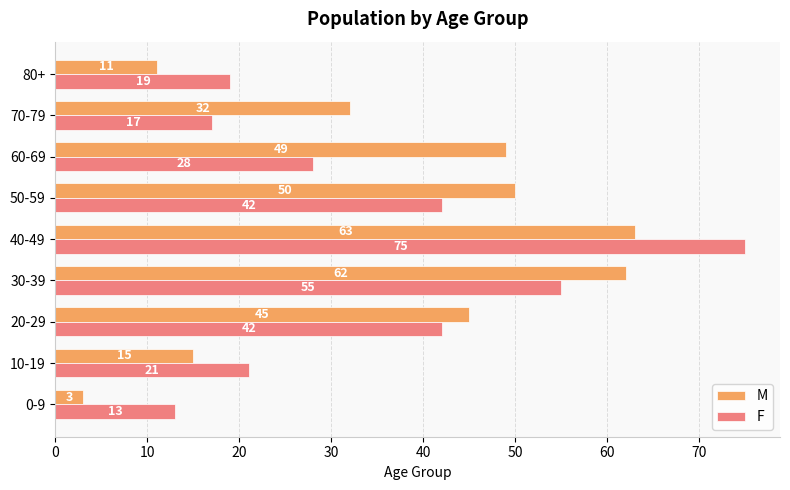

Which series has the largest range (max minus min)?

F